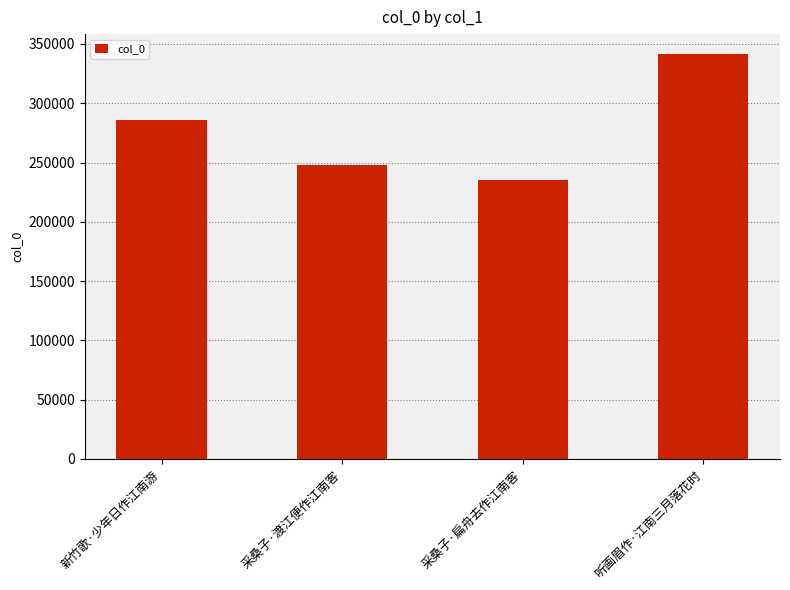

The value at 听画眉作·江南三月落花时 is 236327. True or false?

False